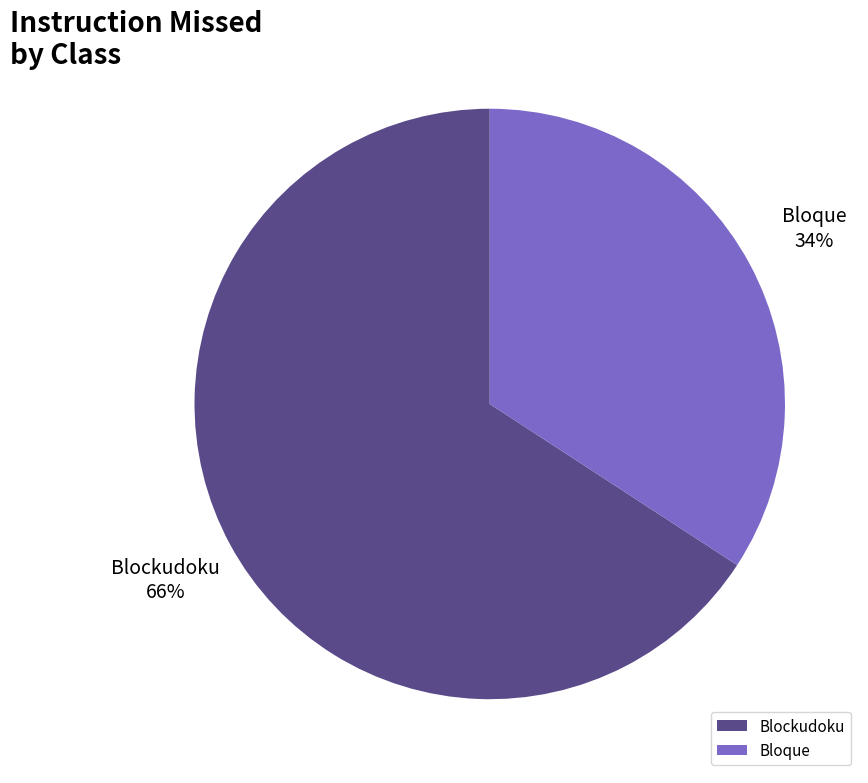

To the nearest percent, what is the difference between the Bloque and Blockudoku slice percentages?

32%